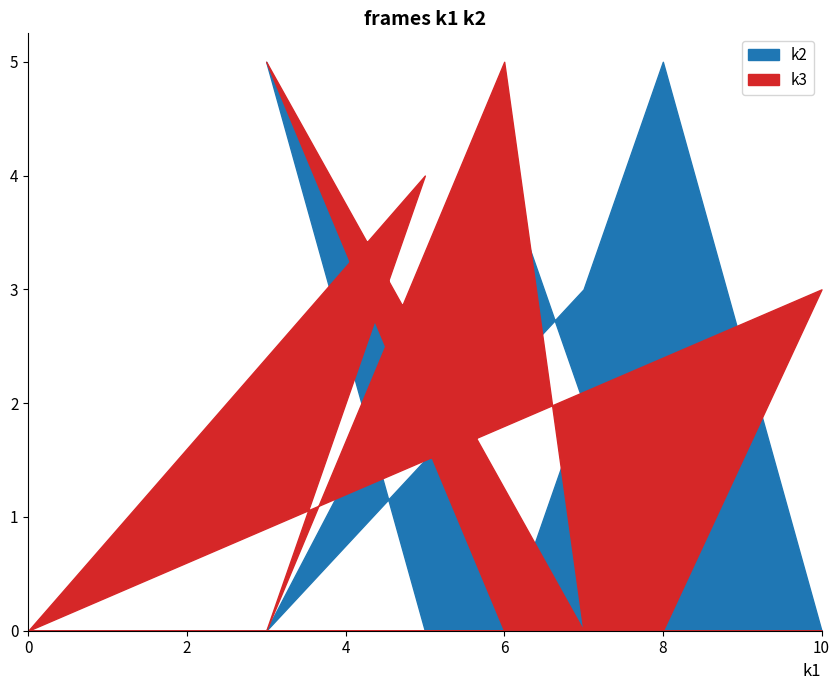

What is the average value of the k2 series?

2